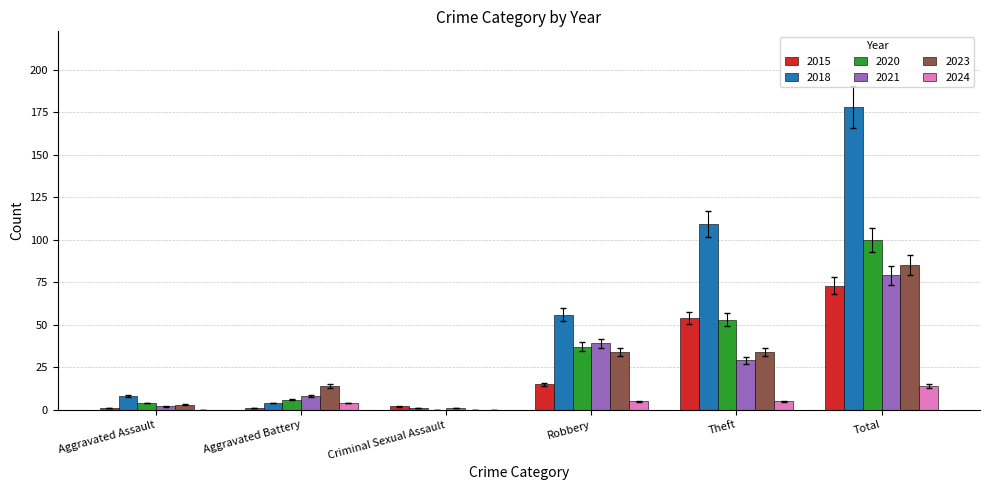

Is the value of 2020 at Theft greater than the value of 2024 at Theft?

Yes